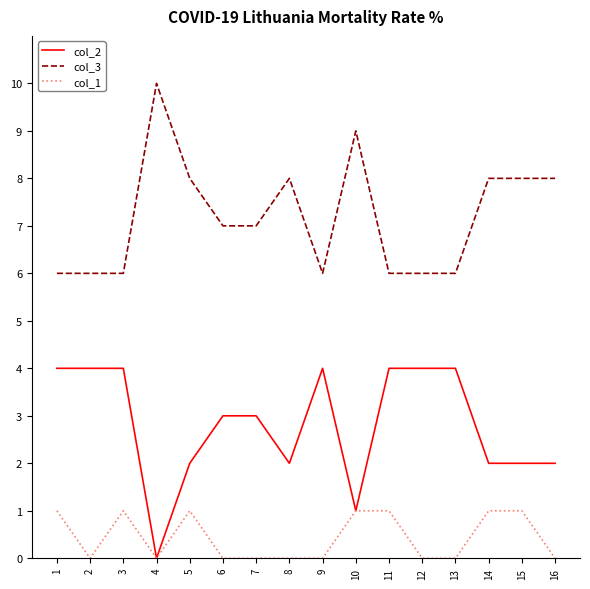

True or false: col_3 has a value of 10 at 11.

False